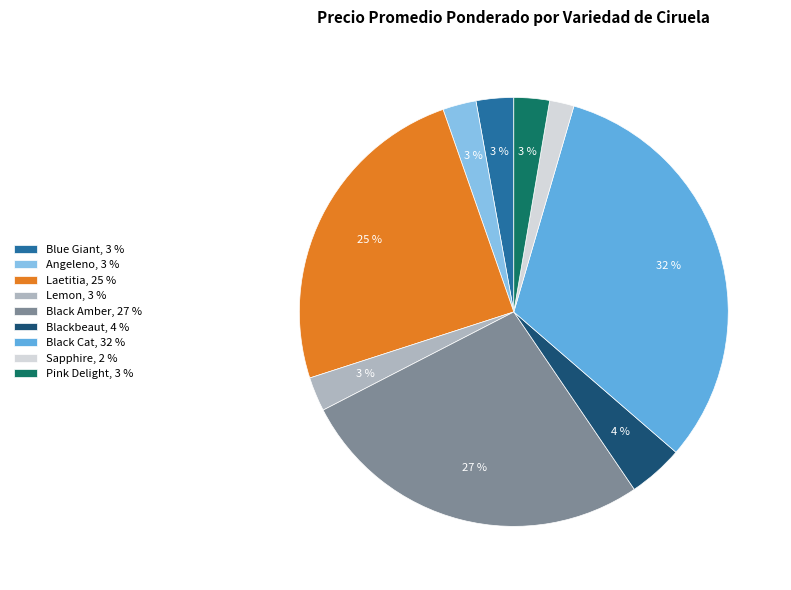

To the nearest percent, what is the difference between the Black Amber, 27 % and Laetitia, 25 % slice percentages?

2%